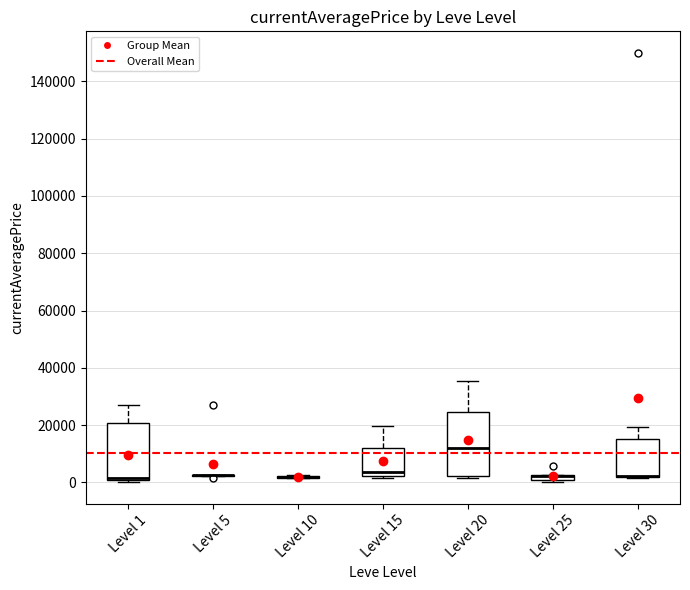

Where is the lower edge of the box for Level 15 on the y-axis? The values are not printed on the chart, so give them approximately, as read against the axis.

2000